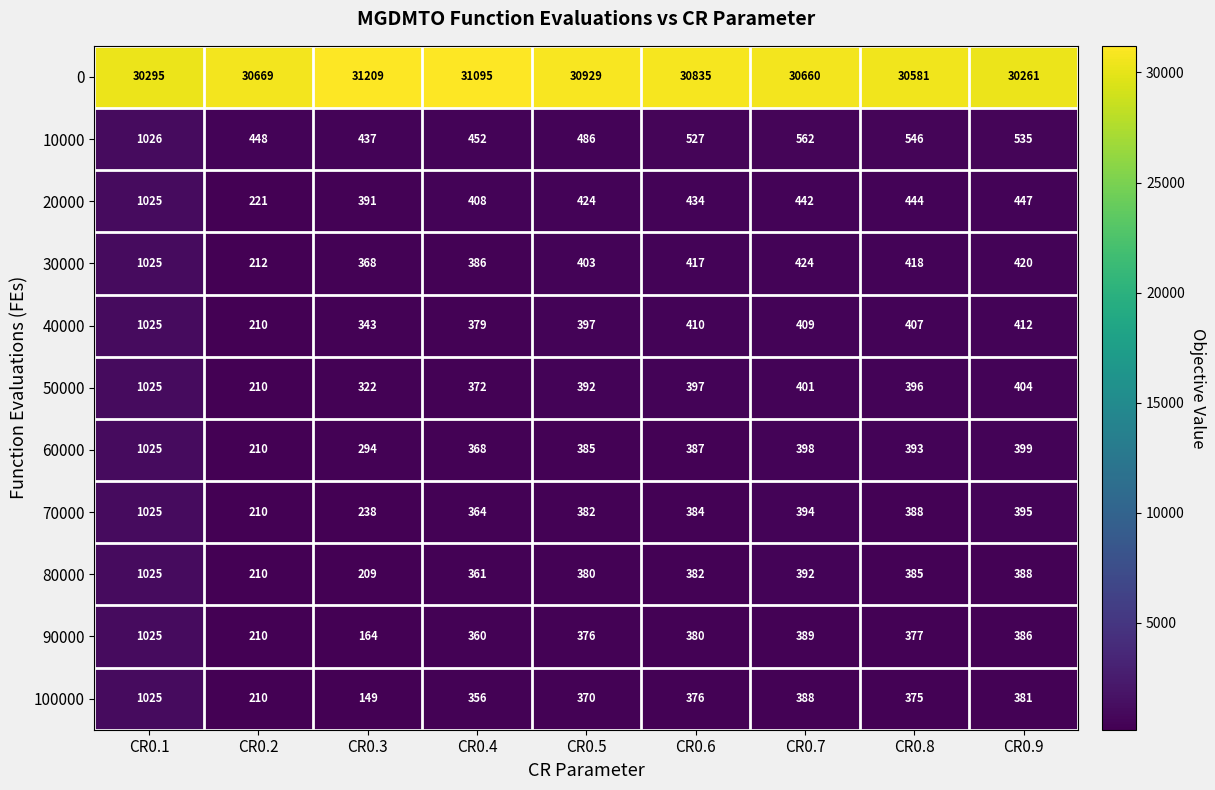

What is the spread (max minus min) of values at CR0.6?

30459